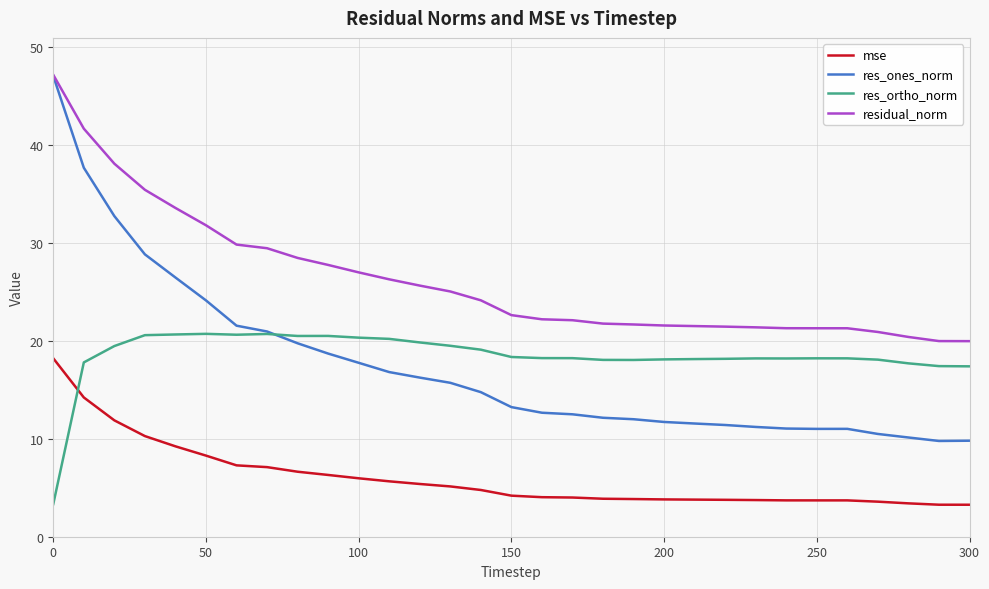

Which series has the largest range (max minus min)?

res_ones_norm